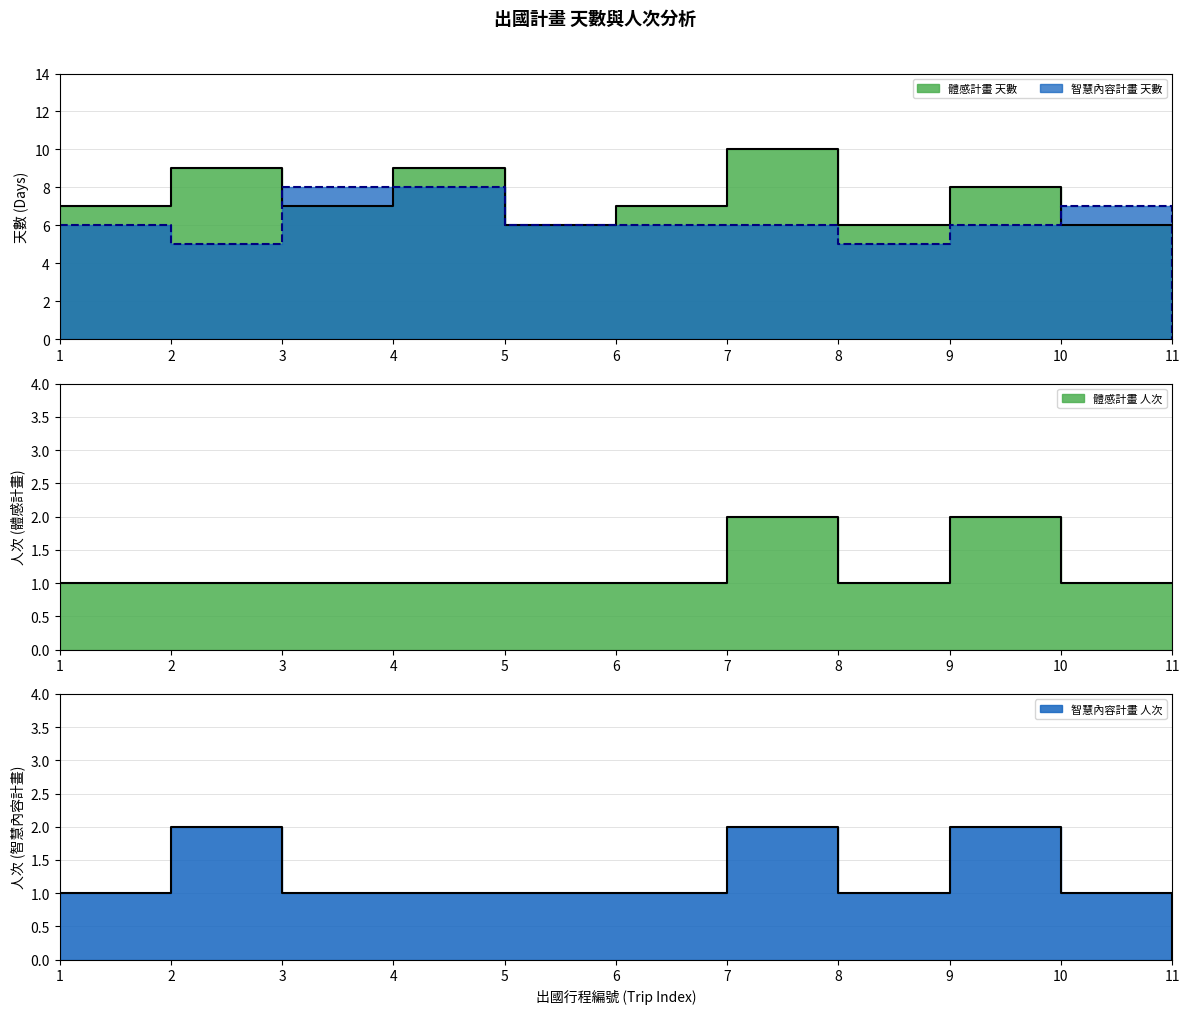

What are all the series names shown in the legend?

體感計畫, 智慧內容計畫